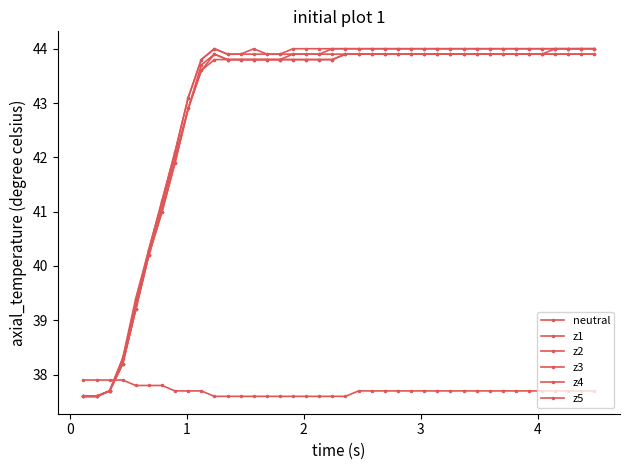

How many lines are shown in the chart?

6